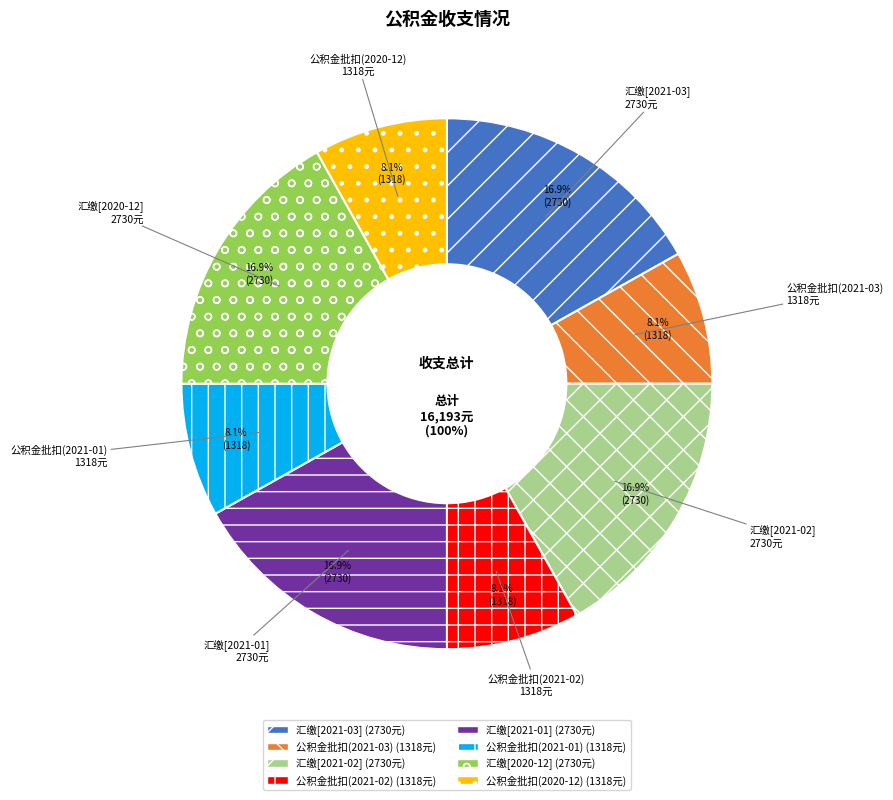

Is the sum of 公积金批扣(2021-03) and 公积金批扣(2021-01) greater than half?

No